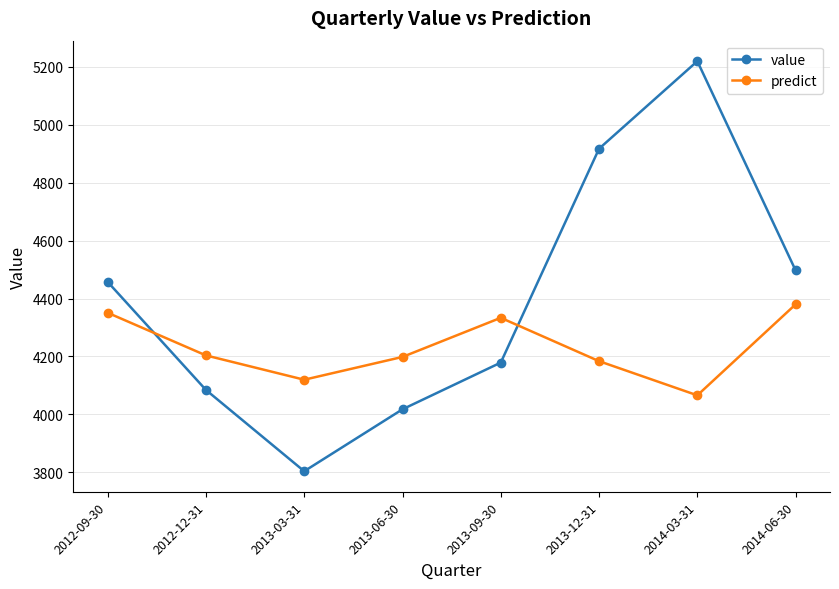

Is it true that value equals 5220.0 at 2014-03-31?

True